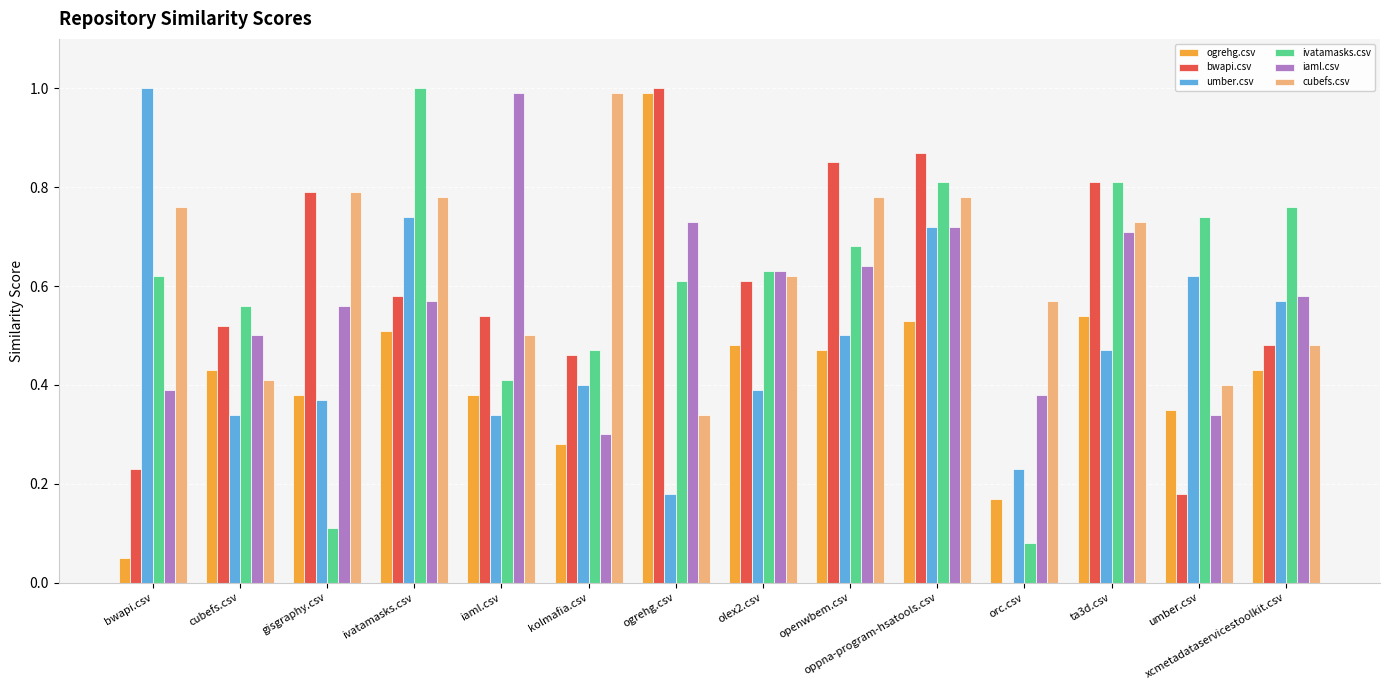

At which category is the sum across all series the highest?

oppna-program-hsatools.csv